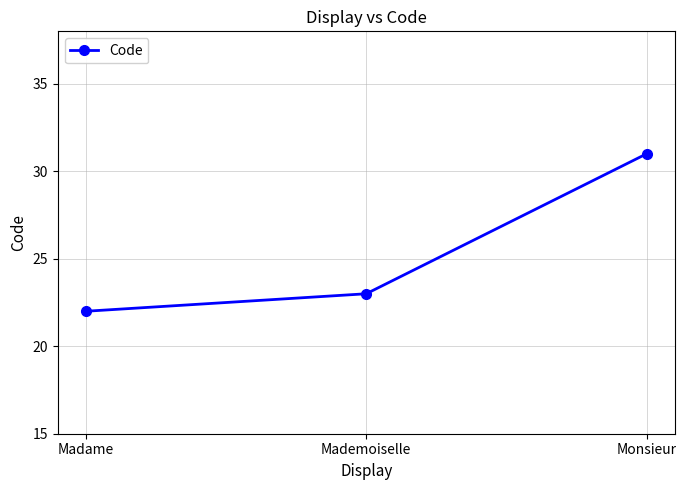

What is the difference between the values at Monsieur and Madame?

9